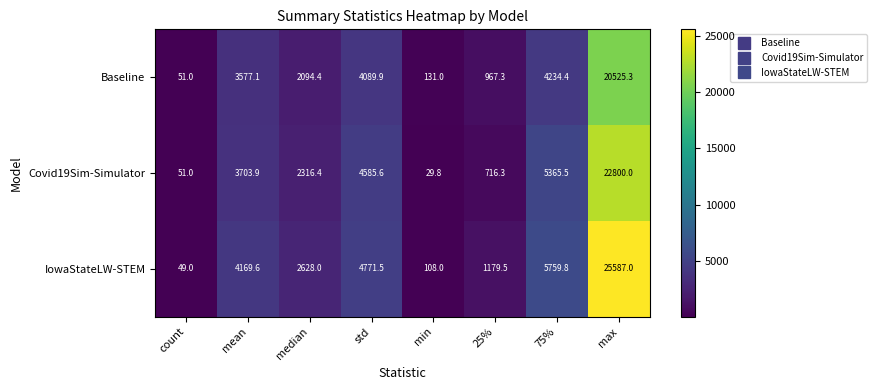

What is the total value across all series at 25%?

2863.1